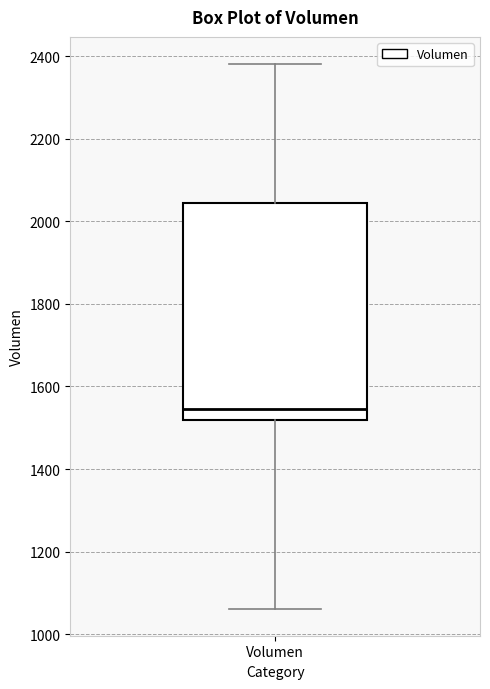

Read this box plot against the y-axis: the position of the median line, the range covered by the box, and the ends of both whiskers. The values are not printed on the chart, so give them approximately, as read against the axis.

median 1540, box 1520 to 2040, whiskers 1060 to 2380